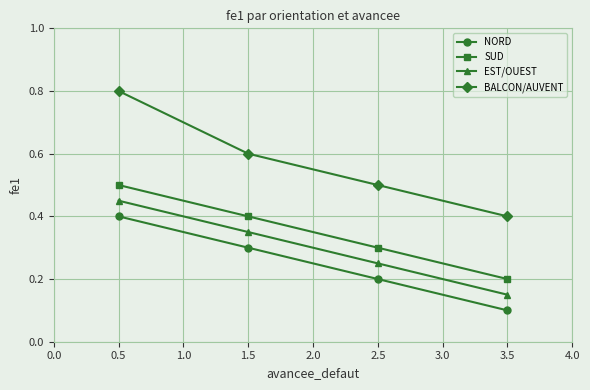

Is it true that EST/OUEST equals 0.3 at 1.5?

True